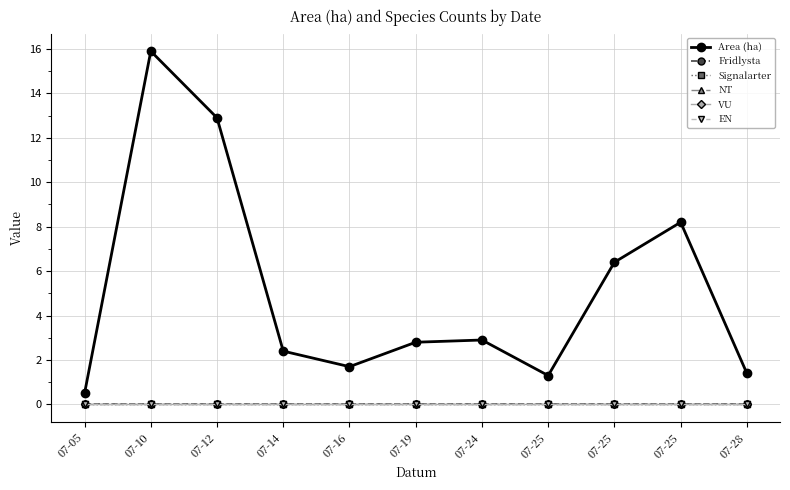

Between 07-12 and 07-24, which is larger?

07-12